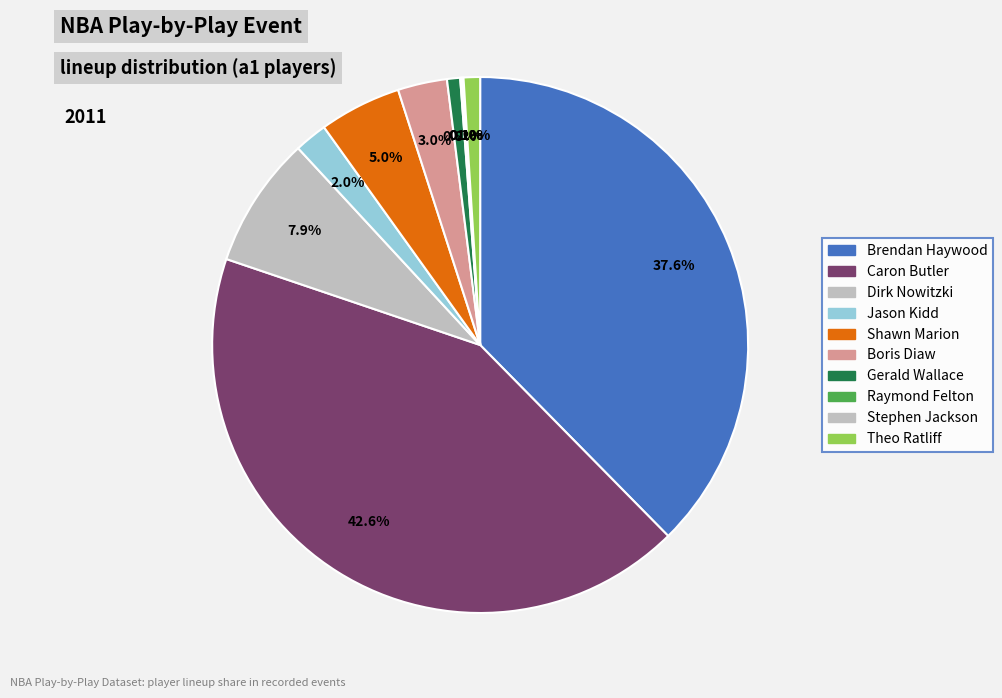

Is there a majority slice in this chart?

No